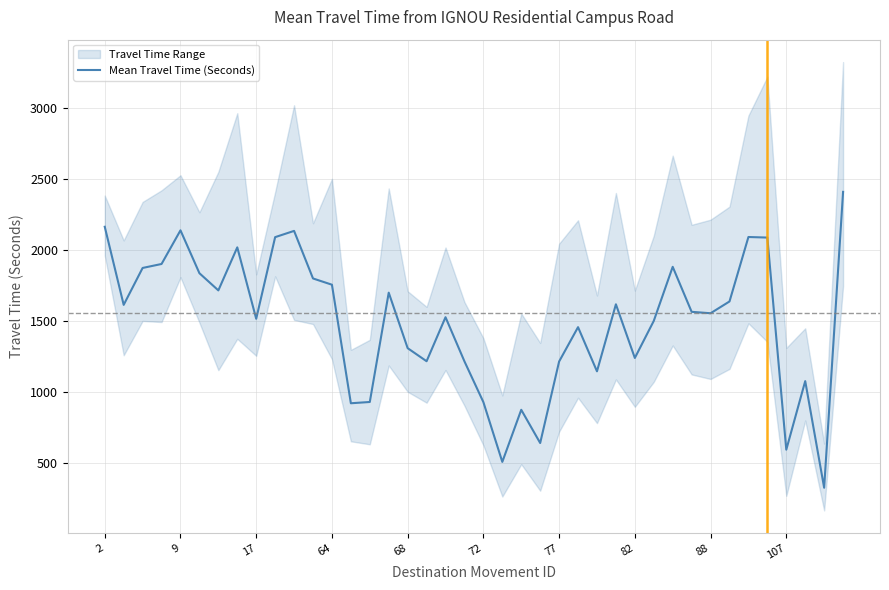

What is the maximum value for Mean Travel Time (Seconds)?

2409